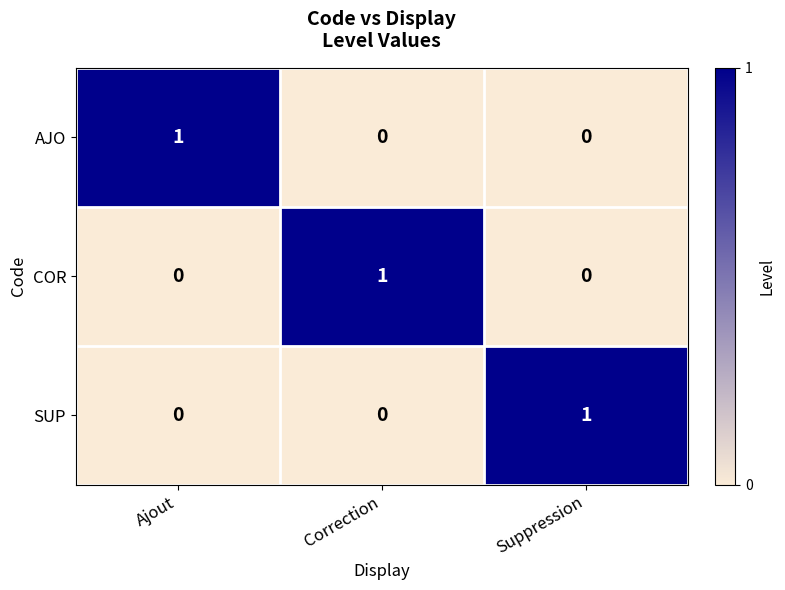

At how many categories does at least one series exceed 0?

3